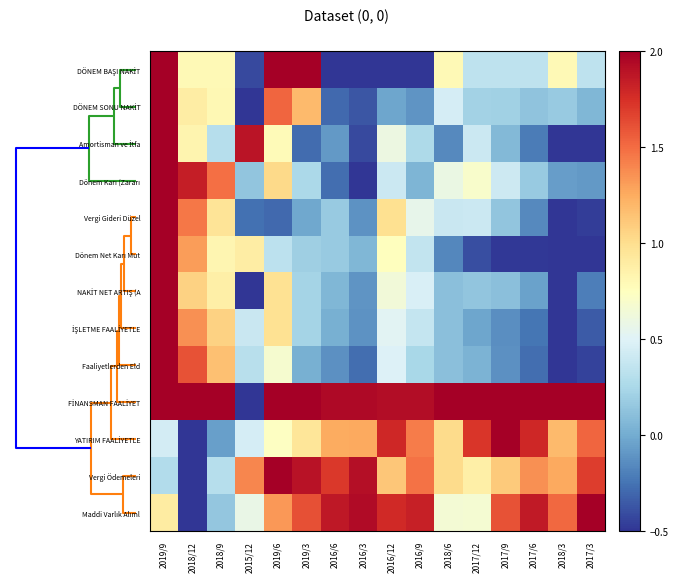

Which series has the largest total across all categories?

FİNANSMAN FAALİYET